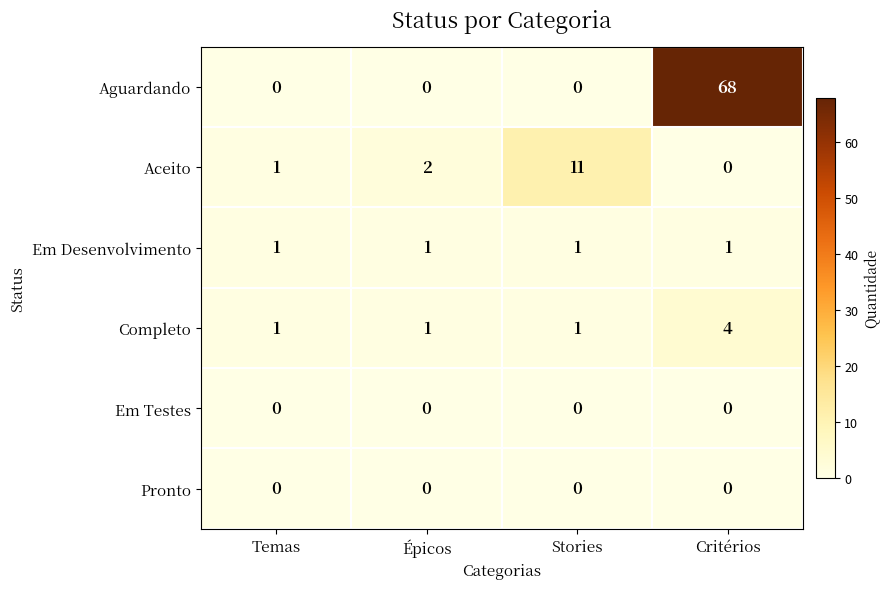

What is the spread (max minus min) of values at Critérios?

68